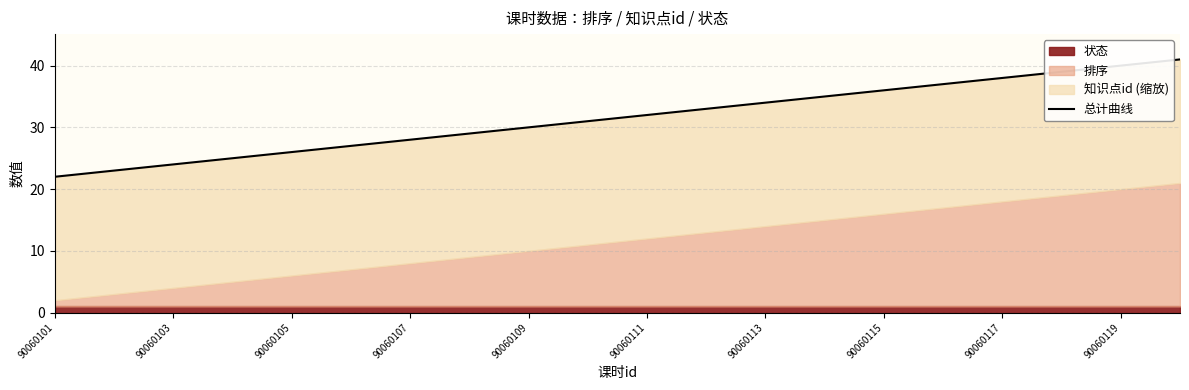

What is the approximate value at 90060113, to the nearest 5?

35